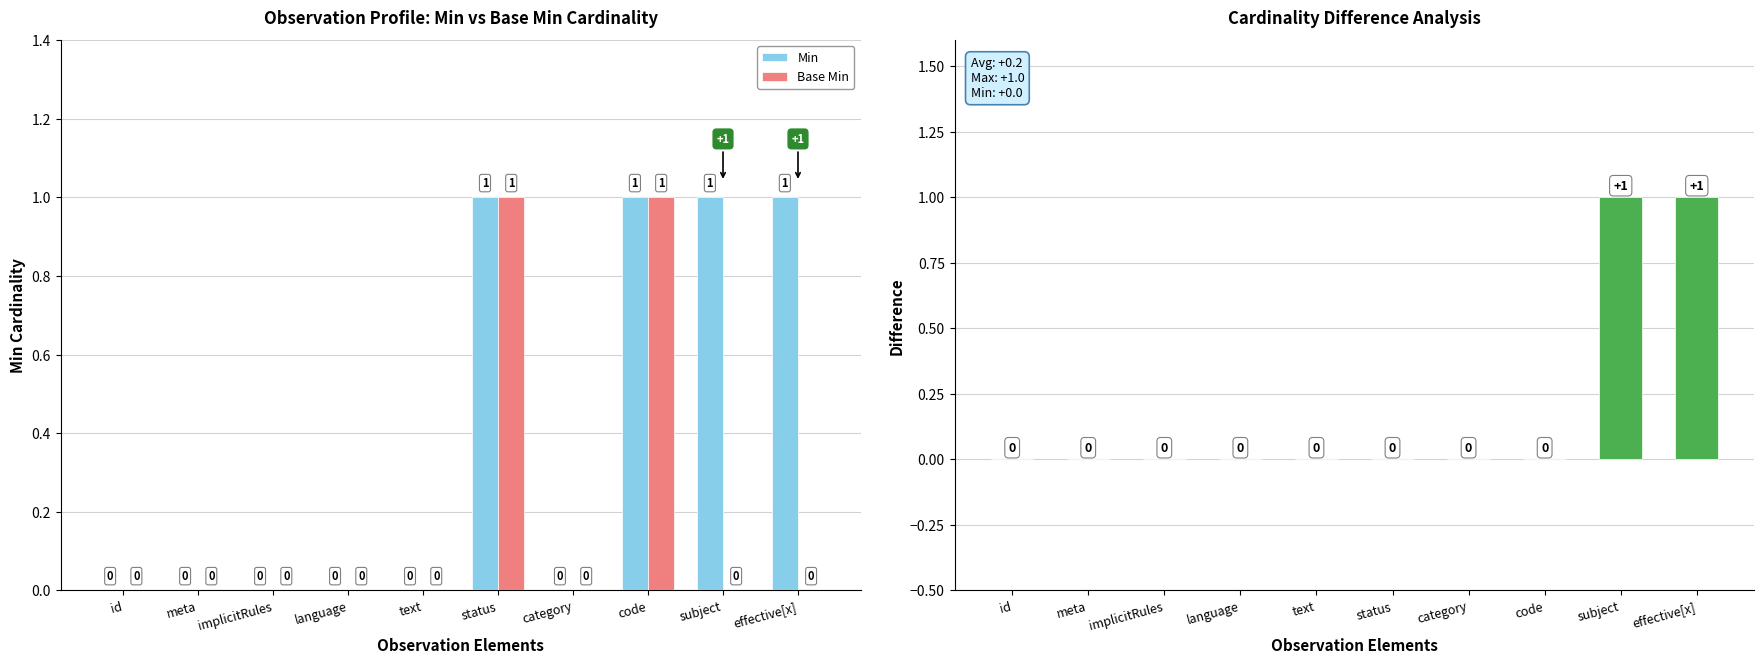

What position from the left is subject?

9